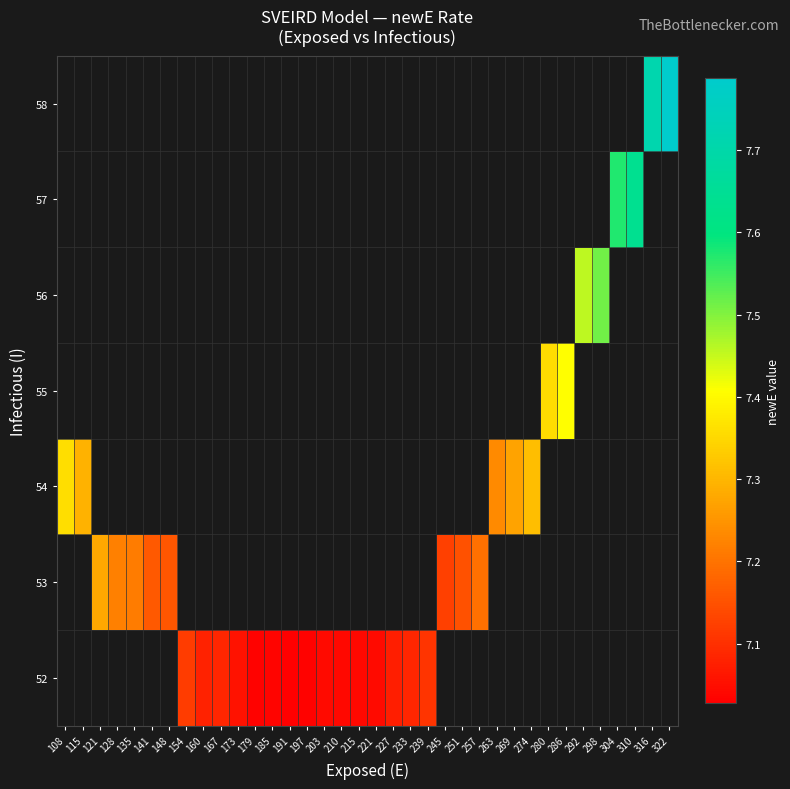

What is the maximum value shown in the chart?

7.8